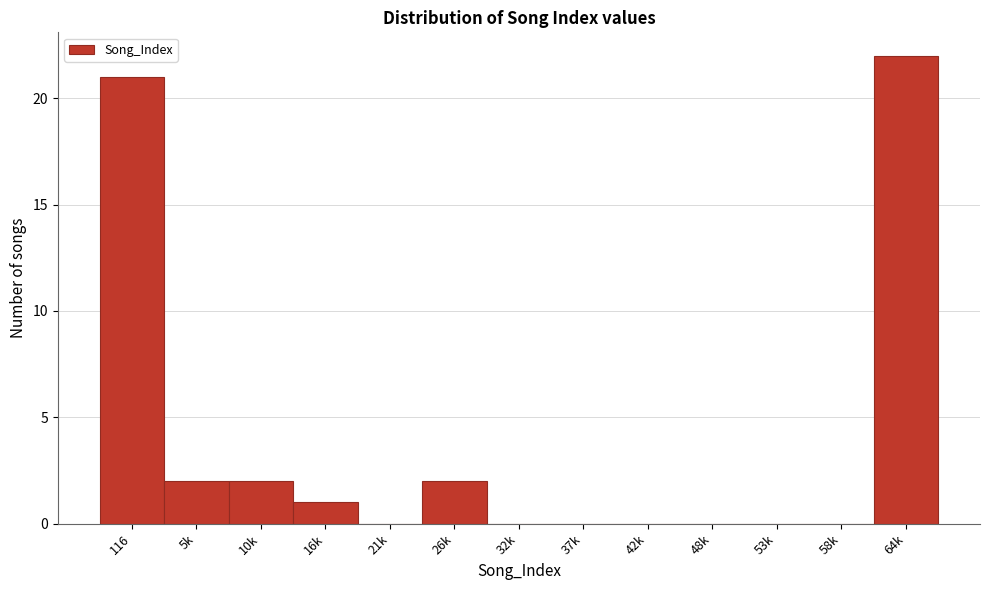

Reading left to right, list all the values displayed in this chart.

116=21	5k=2	10k=2	16k=1	21k=0	26k=2	32k=0	37k=0	42k=0	48k=0	53k=0	58k=0	64k=22